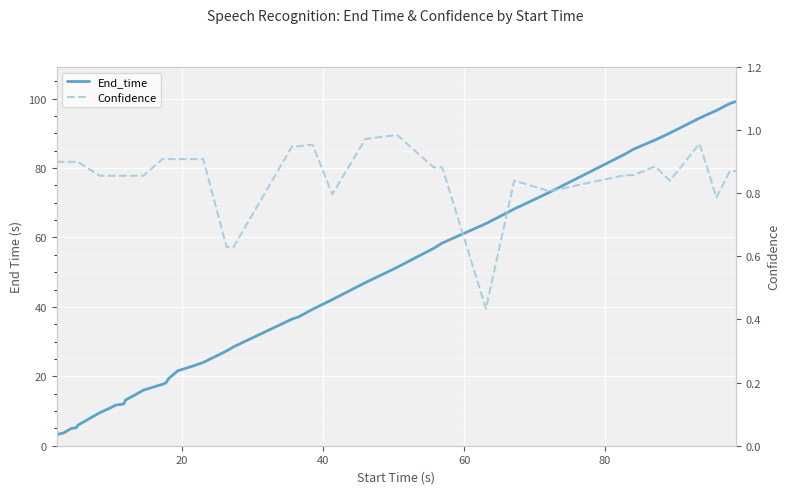

True or false: End_time and Confidence intersect in this chart.

False